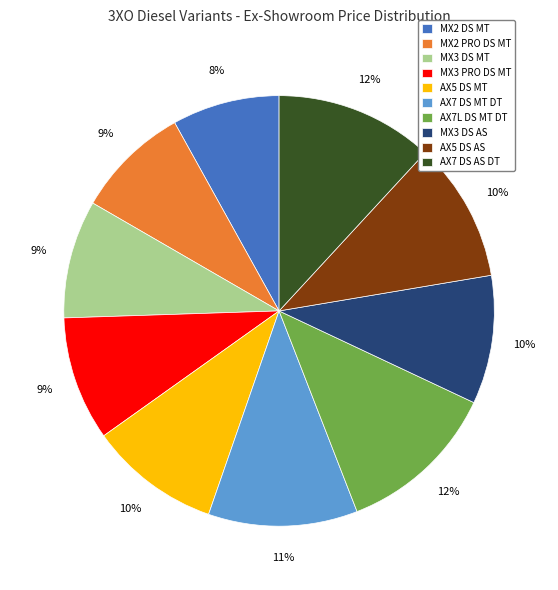

Do AX5 DS AS and MX2 PRO DS MT together represent more than half of the pie?

No